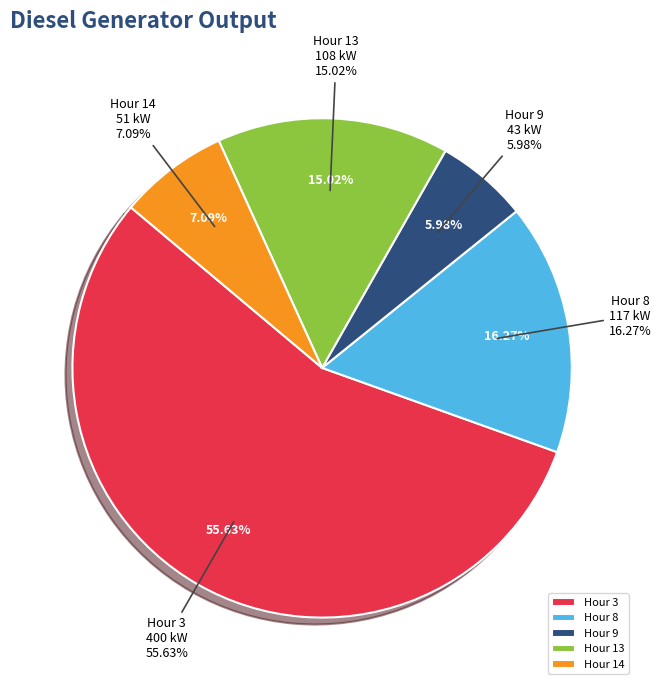

True or false: Diesel Generator (col 9) accounts for 6% of the total.

True